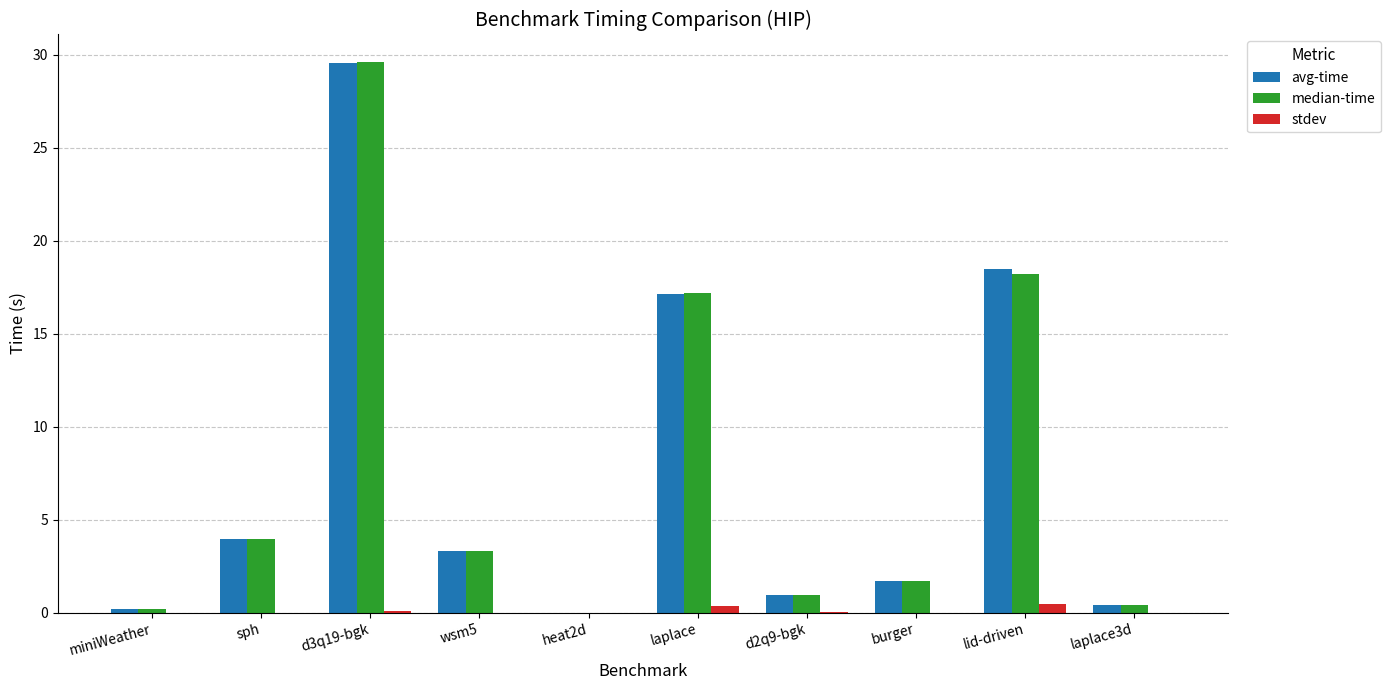

True or false: median-time has a value of 1.7 at burger.

True